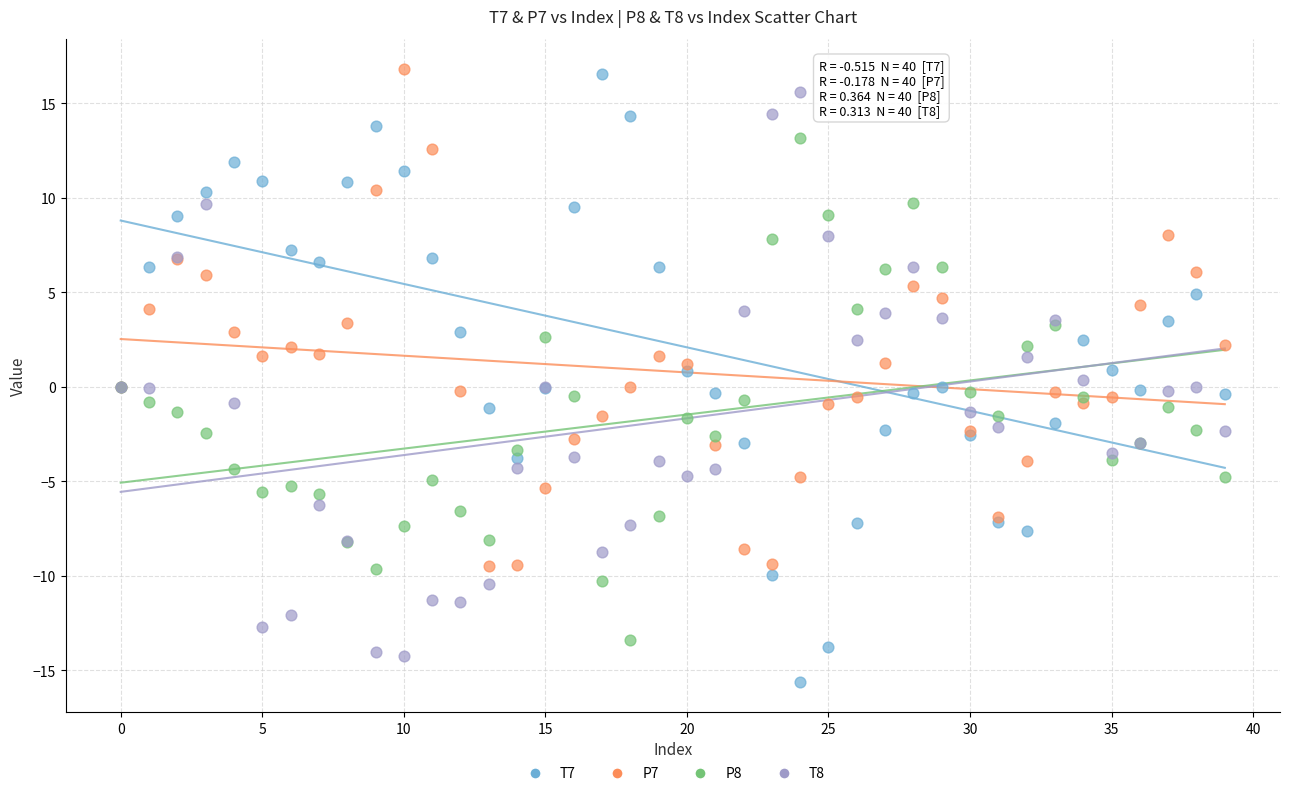

What are all the series names shown in the legend?

T7, P7, P8, T8